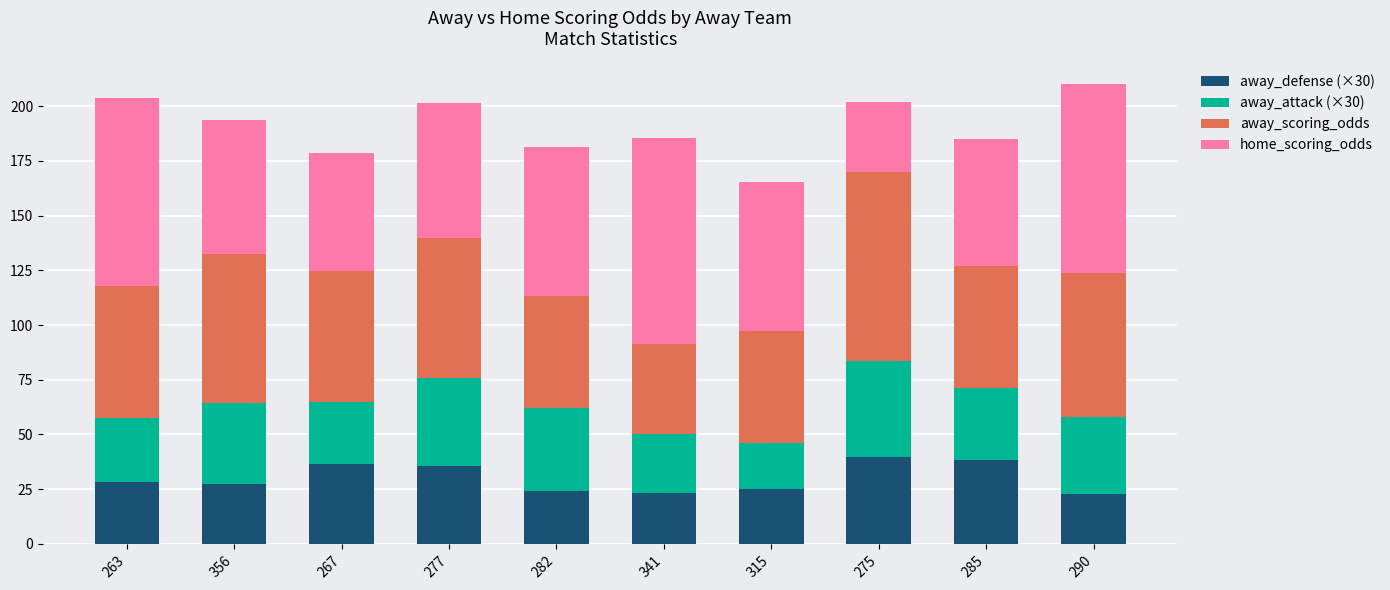

What is the total value across all series at 282?

181.1